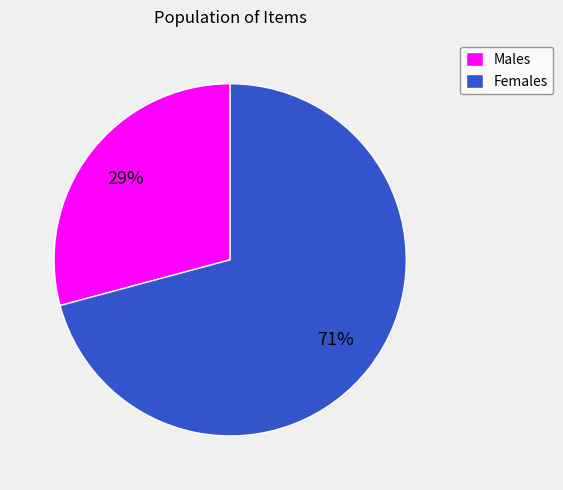

Rank the categories by value from lowest to highest.

Males, Females